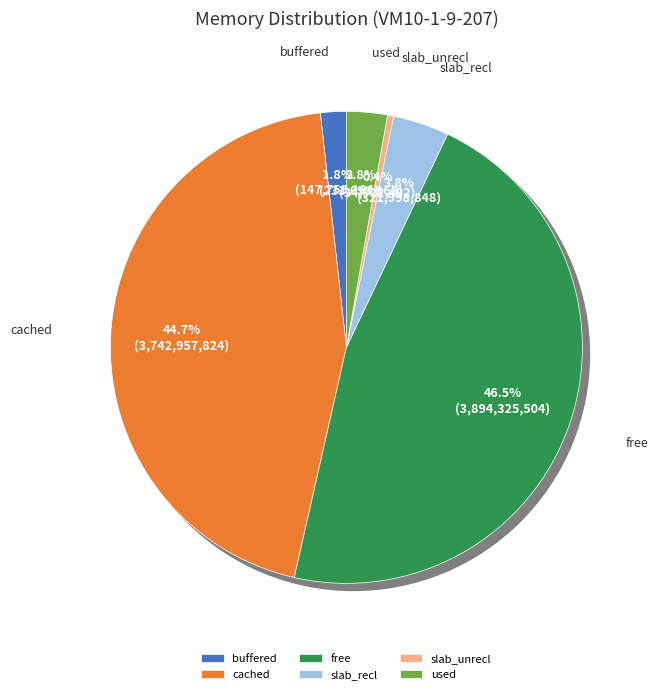

How much of the chart is everything except slab_unrecl?

99.6%